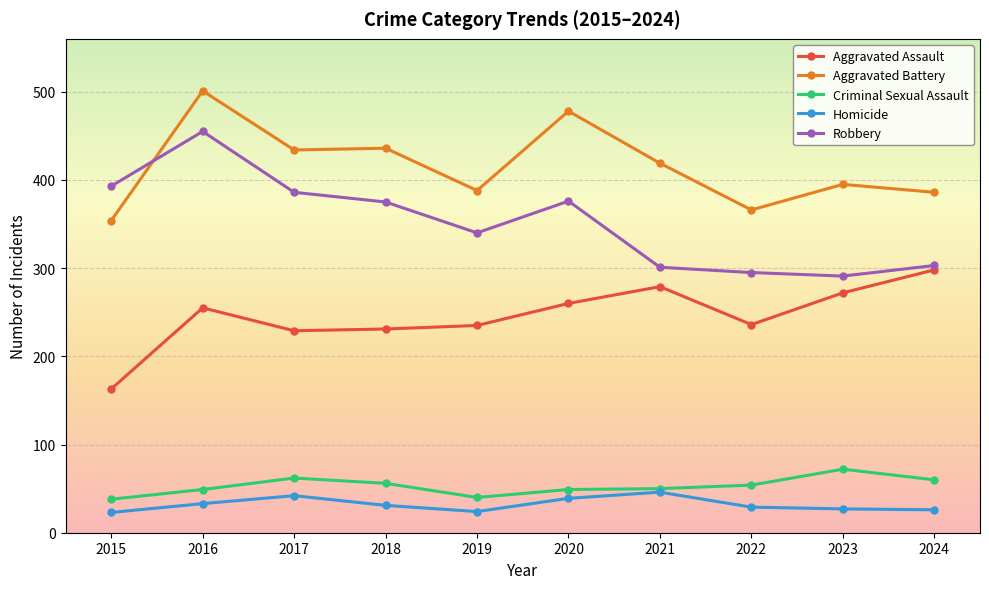

Which series has the largest total across all categories?

Aggravated Battery